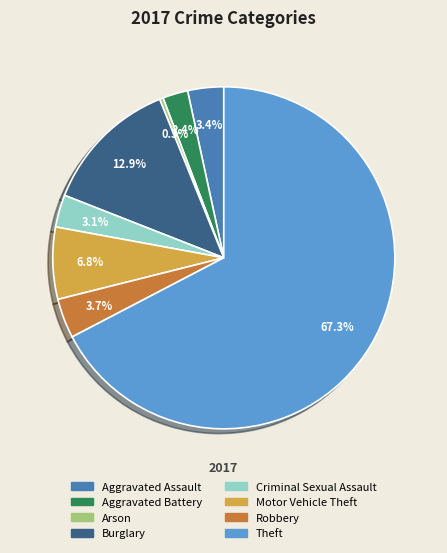

Which category accounts for the majority?

Theft